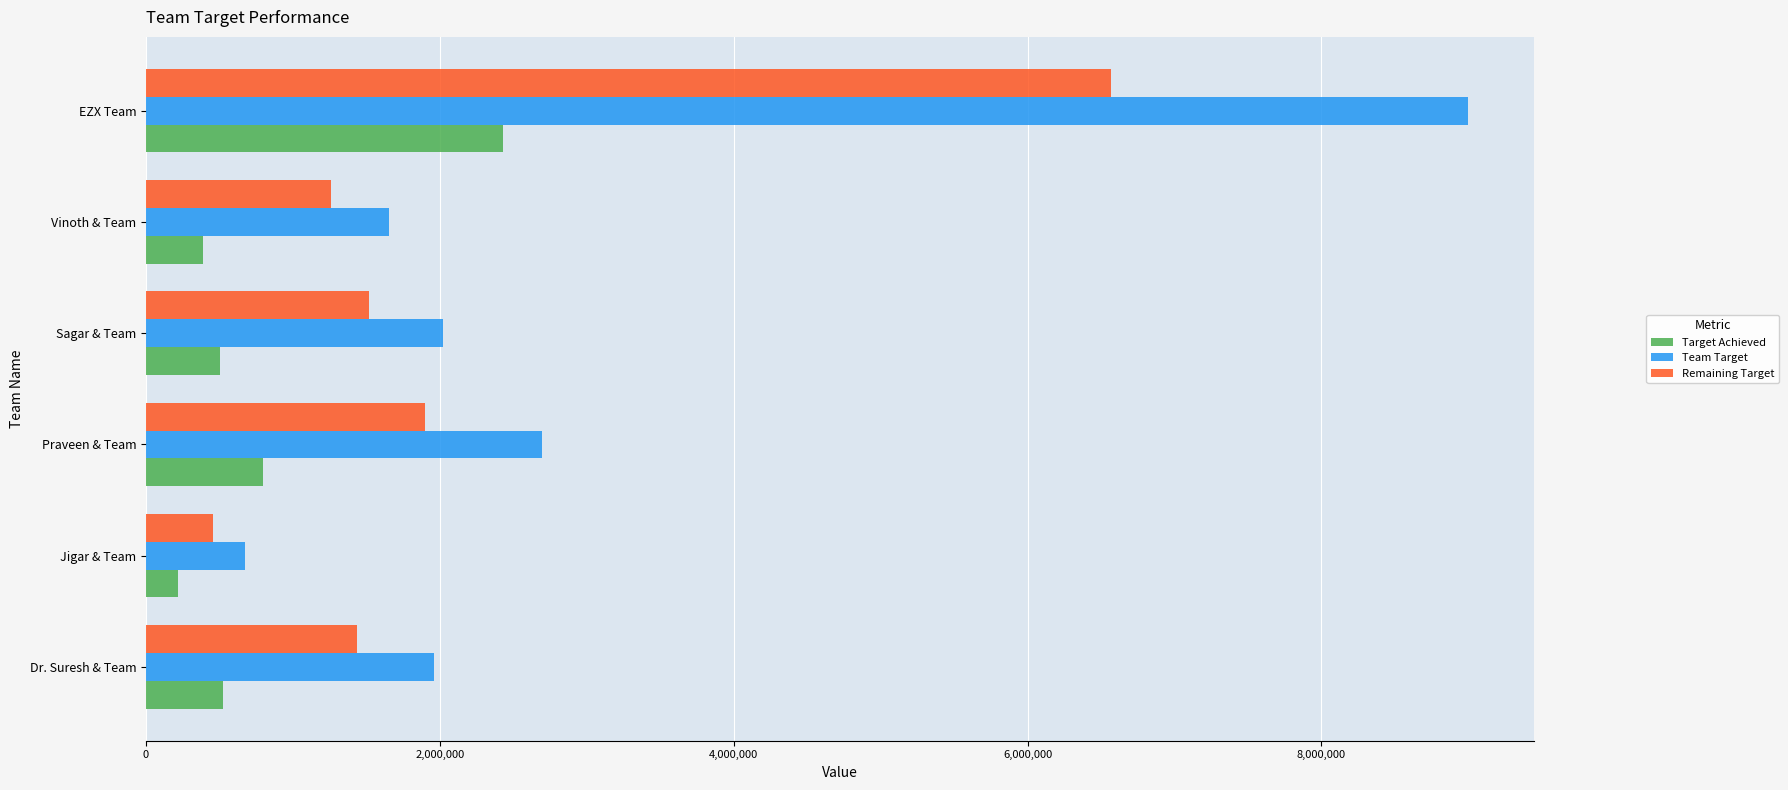

What is the spread (max minus min) of values at Jigar & Team?

455260.6